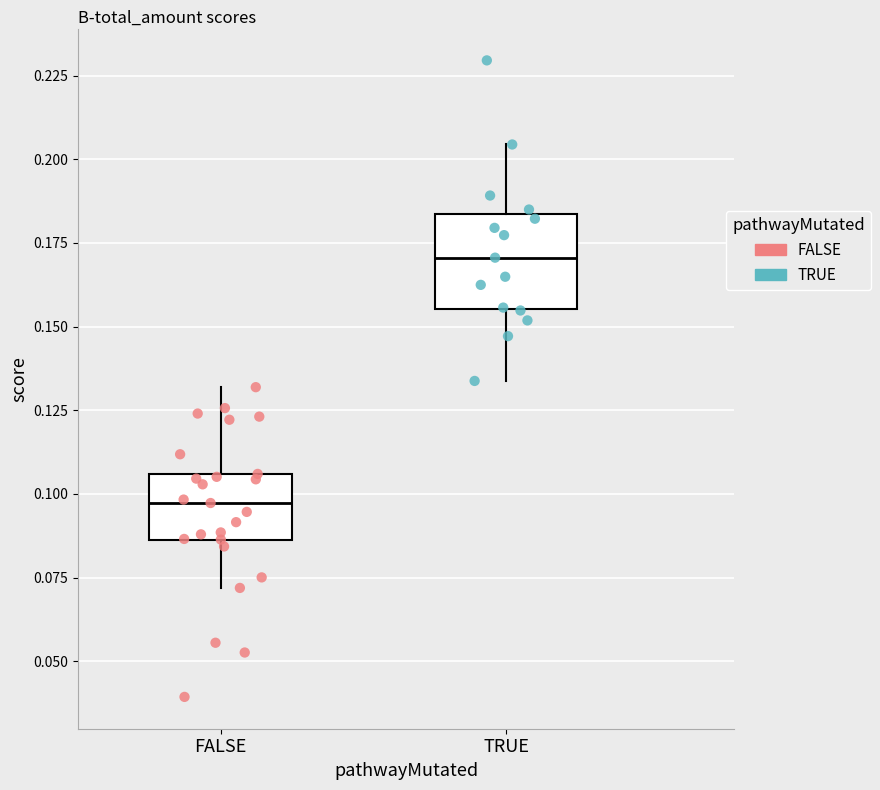

Reading left to right, read every box against the y-axis: the position of its median line, the range the box covers, and the ends of its whiskers. The values are not printed on the chart, so give them approximately, as read against the axis.

FALSE: median 0.095, box 0.085 to 0.105, whiskers 0.070 to 0.130
TRUE: median 0.170, box 0.155 to 0.185, whiskers 0.135 to 0.205